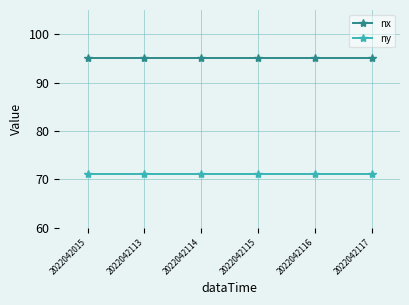

What is the difference between the highest and lowest values at 2022042116?

24